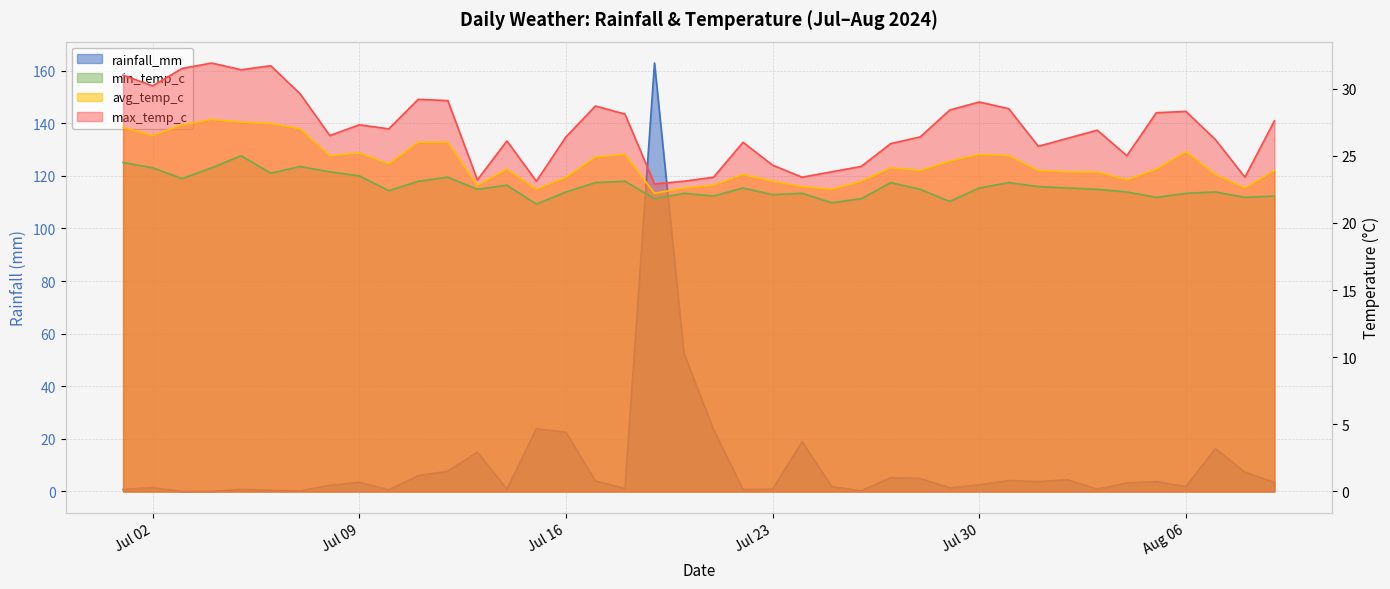

Which has a higher value, 2024-07-09 or 2024-07-26?

2024-07-09